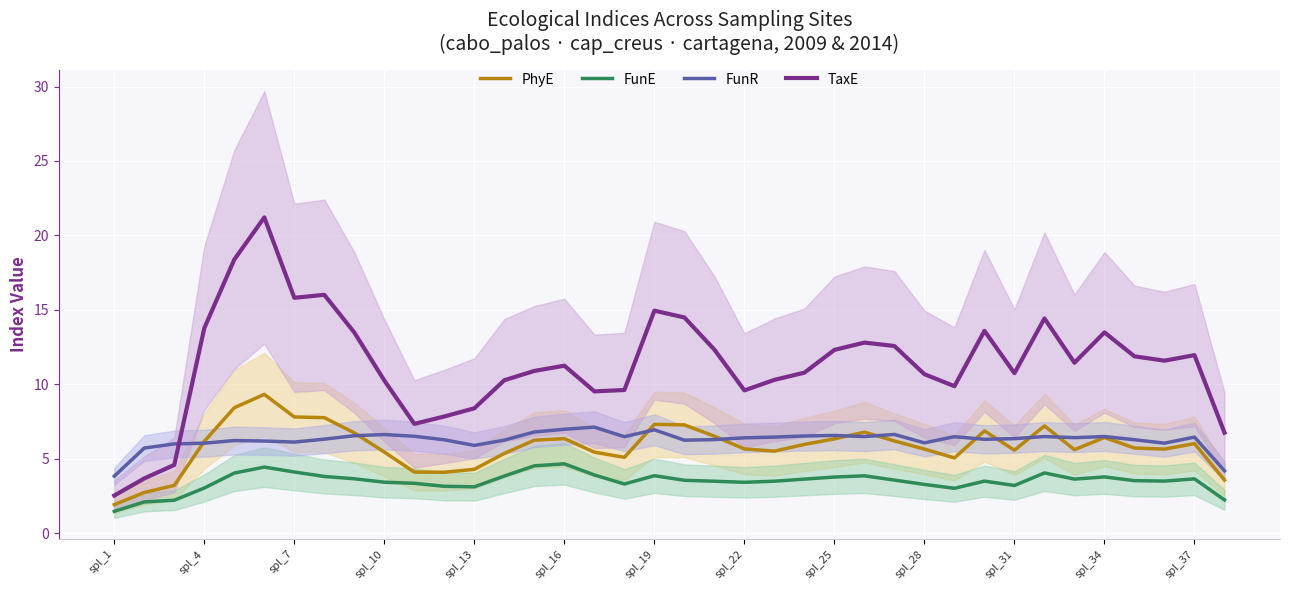

The value of FunE at spl_7 is 1.7. True or false?

False